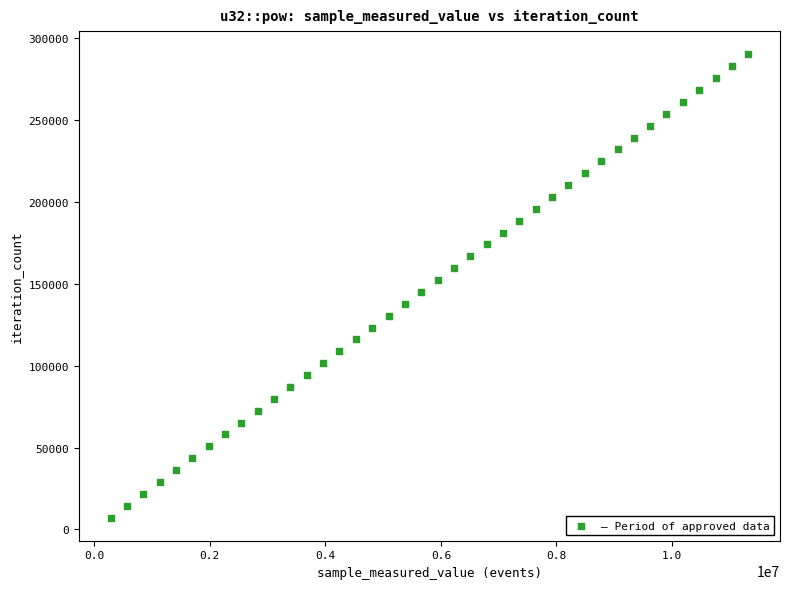

What is the range of X values (max minus min)?

11033334